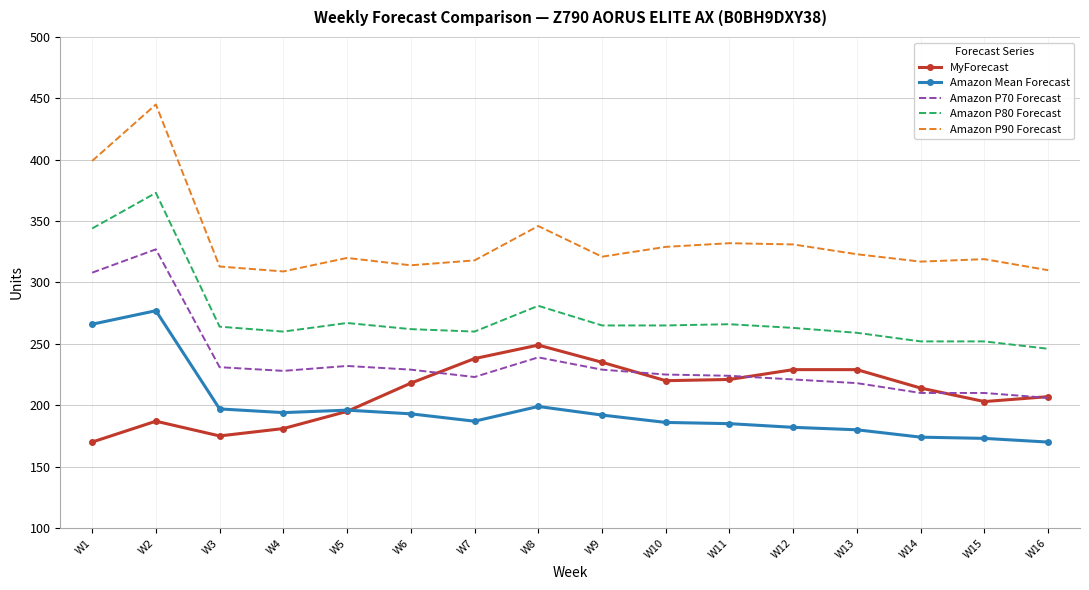

What is the difference between the highest and lowest values at W3?

138